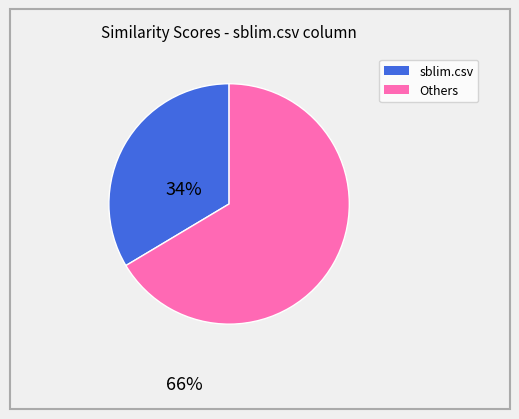

Is there a majority slice in this chart?

Yes